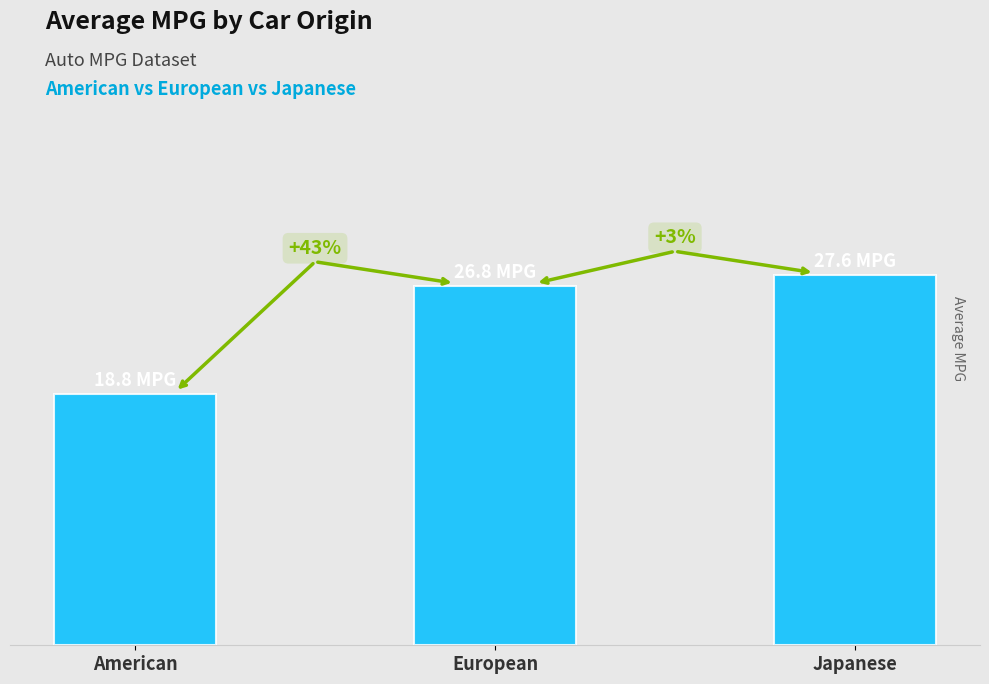

Which label corresponds to the largest value in the chart?

Japanese